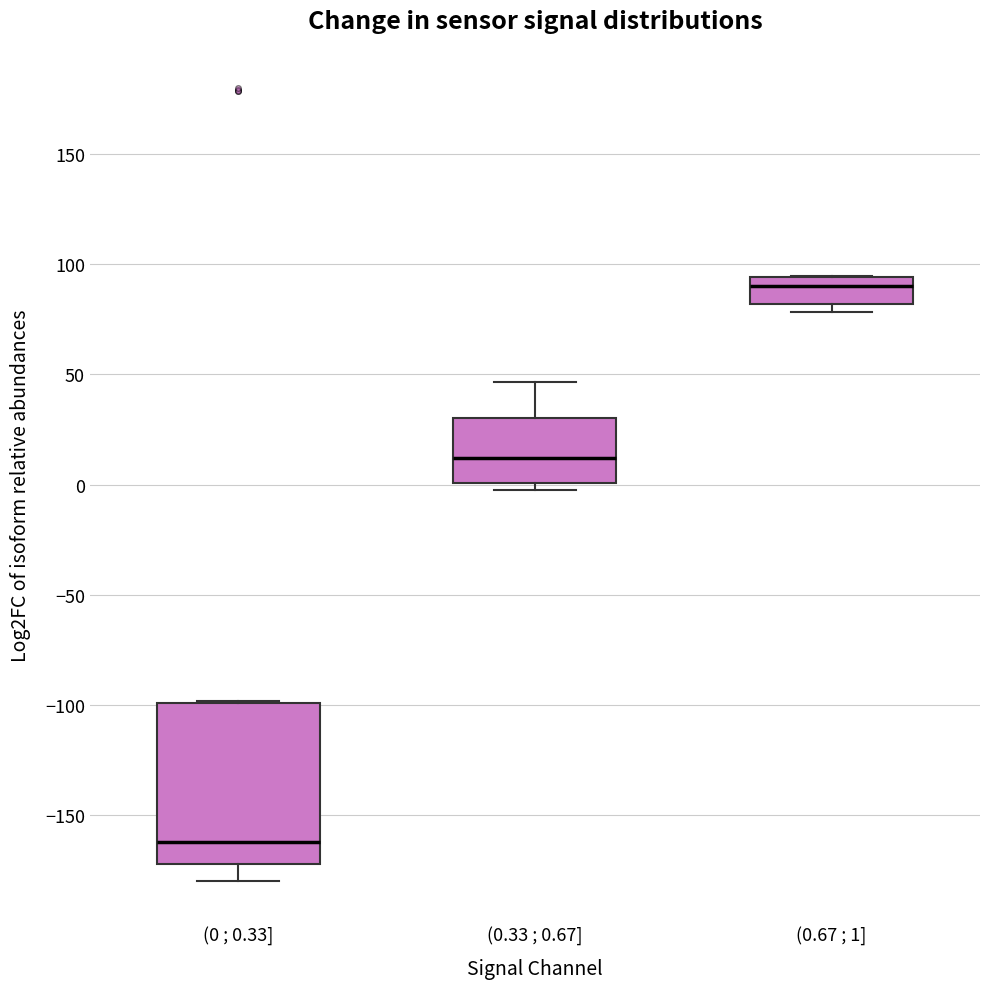

Reading left to right, read every box against the y-axis: the position of its median line, the range the box covers, and the ends of its whiskers. The values are not printed on the chart, so give them approximately, as read against the axis.

(0 ; 0.33]: median -160, box -170 to -100, whiskers -180 to -100
(0.33 ; 0.67]: median 10, box 0 to 30, whiskers 0 (just below the box's lower edge) to 45
(0.67 ; 1]: median 90, box 80 to 95, whiskers 80 (just below the box's lower edge) to 95